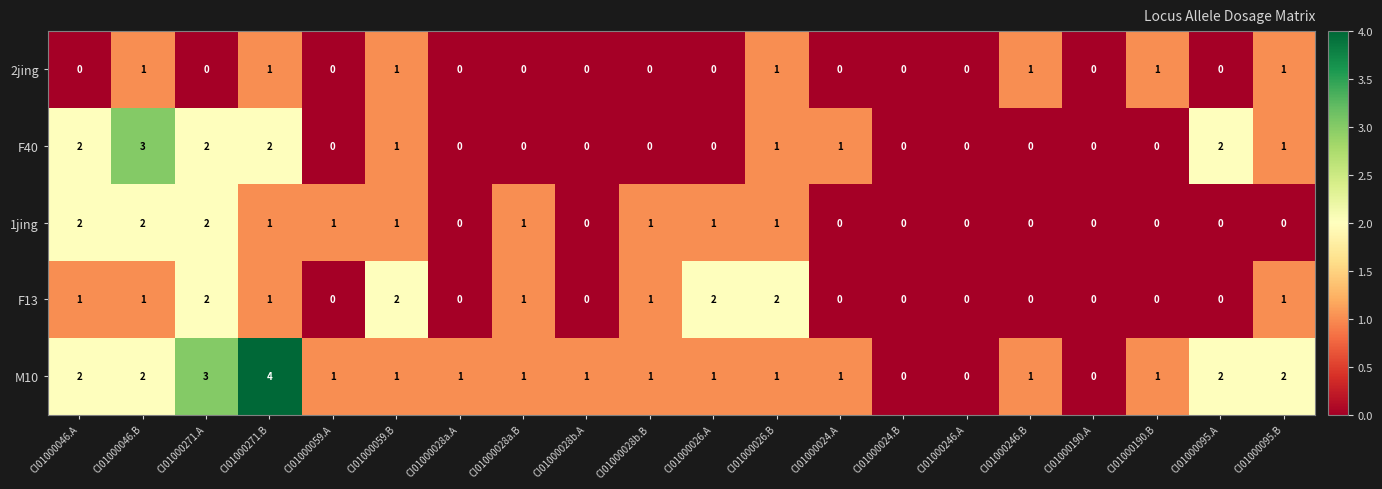

What is the maximum value shown in the chart?

4